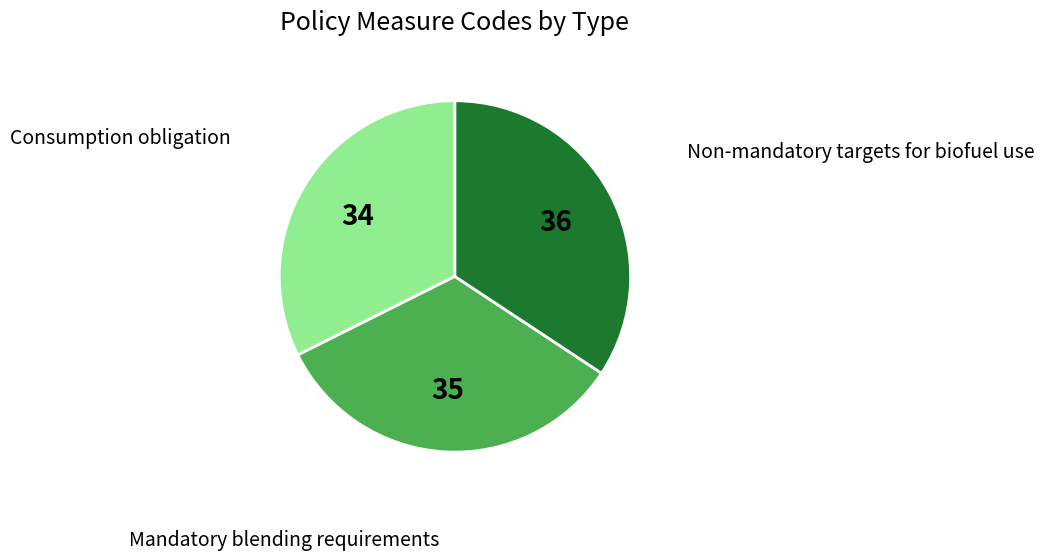

Approximately how many times larger is the value at Consumption obligation compared to Mandatory blending requirements?

1.0